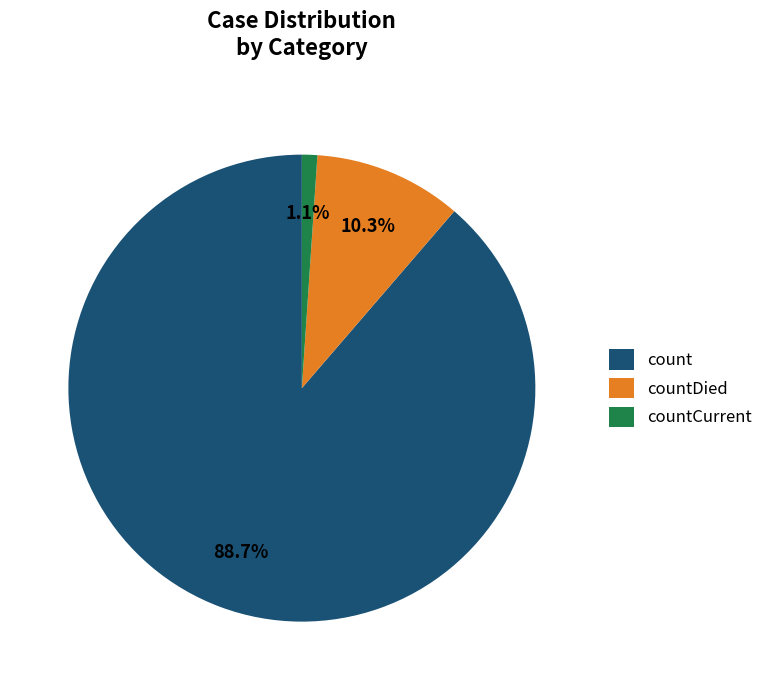

To the nearest percent, what percentage of the pie is countDied?

10%